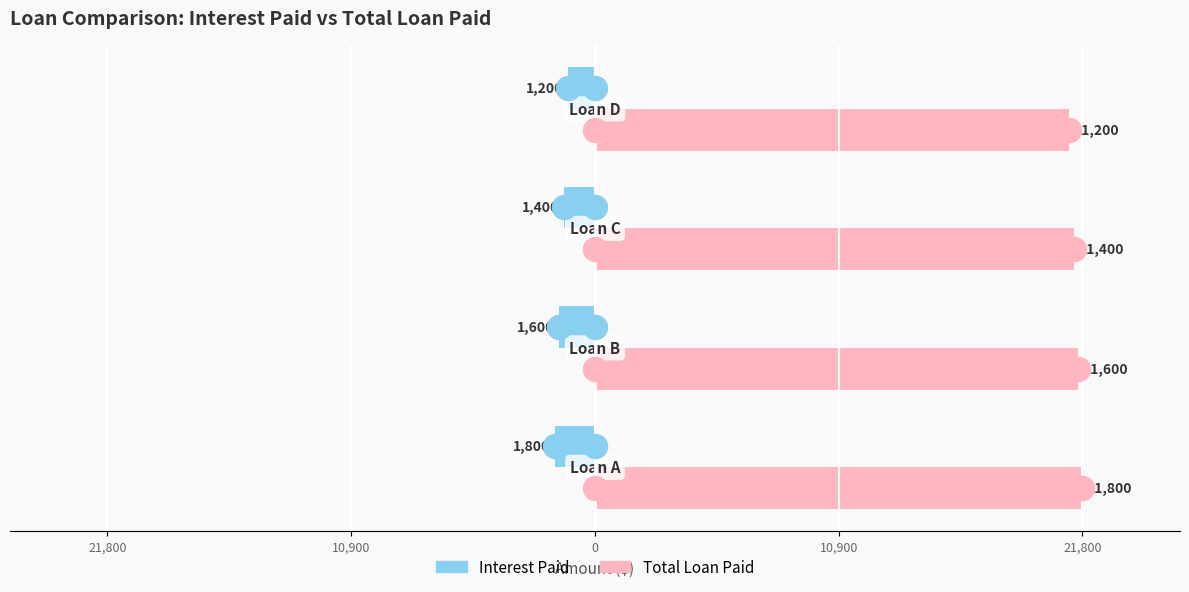

Which series has the largest Y range (max minus min)?

Interest Paid